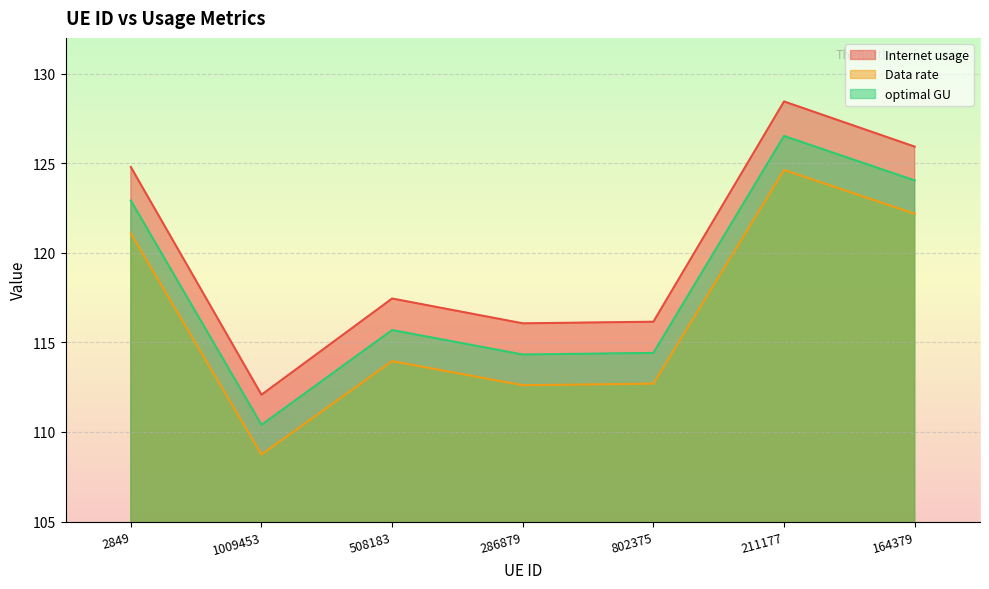

What is the difference between the highest and lowest values at 1009453?

3.3